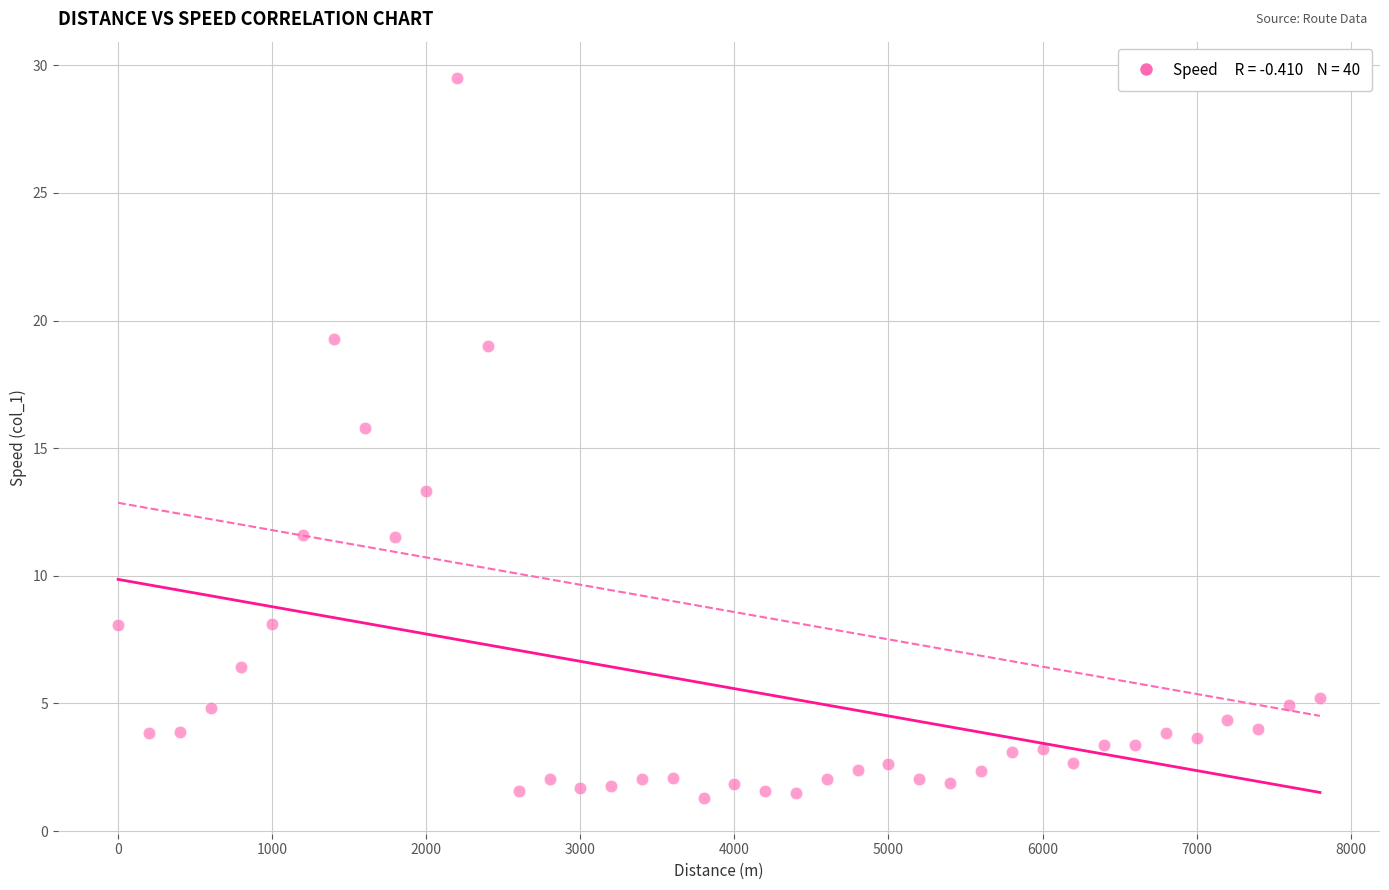

What Y value in the scatter plot is closest to 15?

15.8